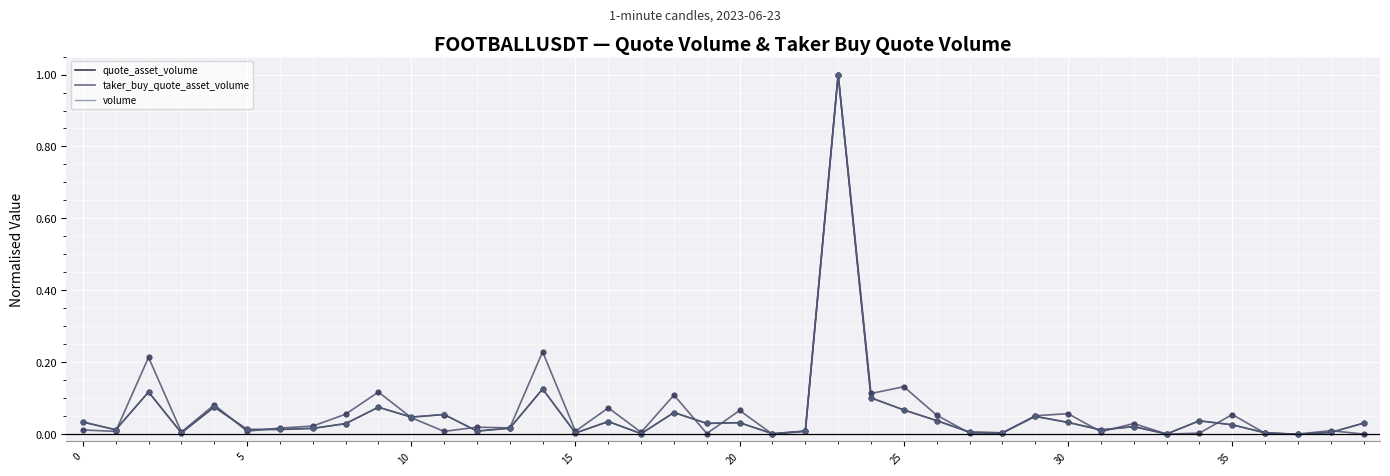

What is the maximum value shown in the chart?

1.0